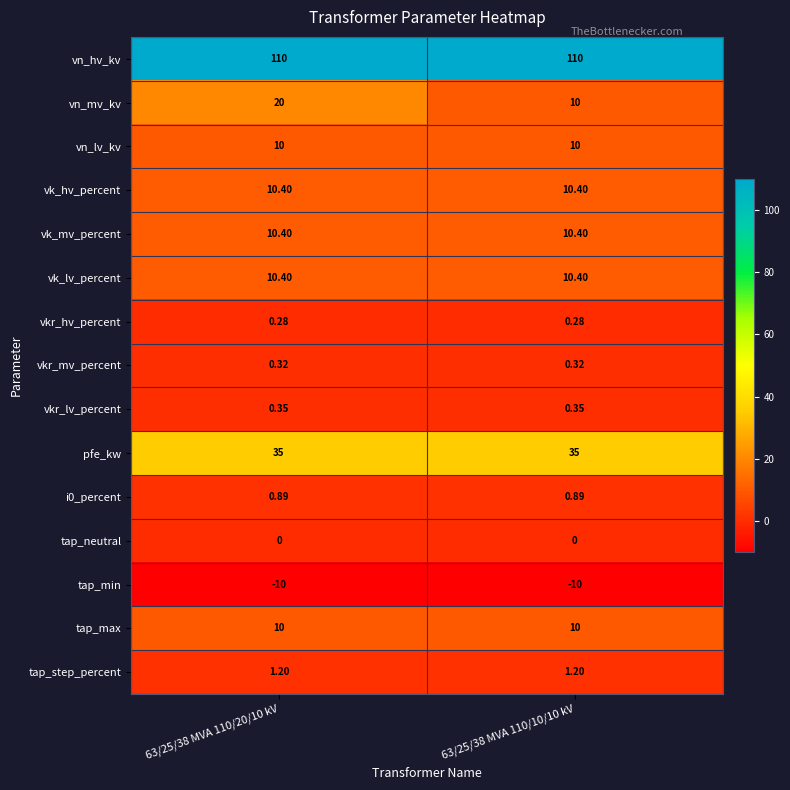

Which series has the widest spread of values?

vn_mv_kv